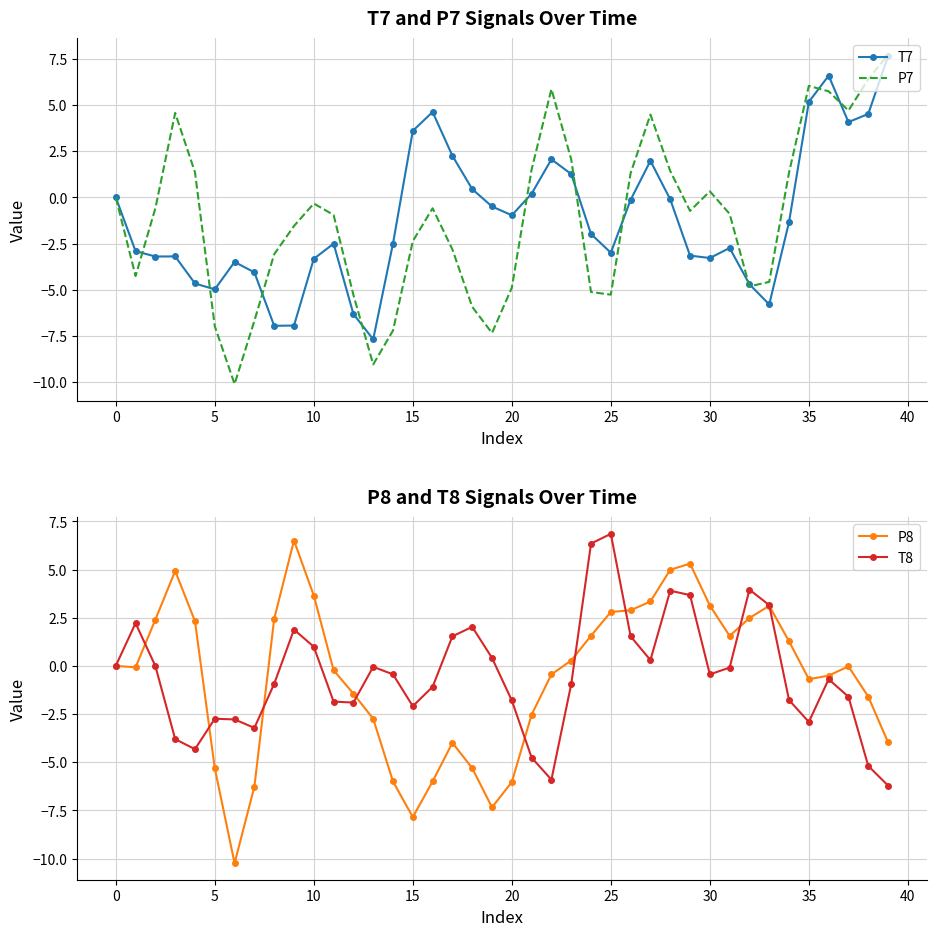

What is the spread (max minus min) of values at 16?

10.6